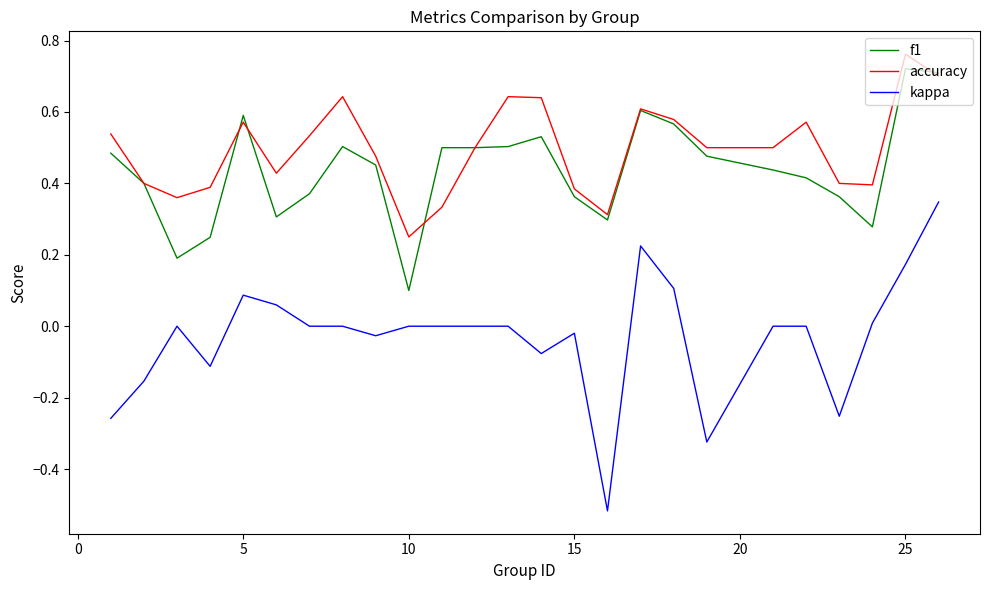

True or false: kappa and f1 cross at least once.

False